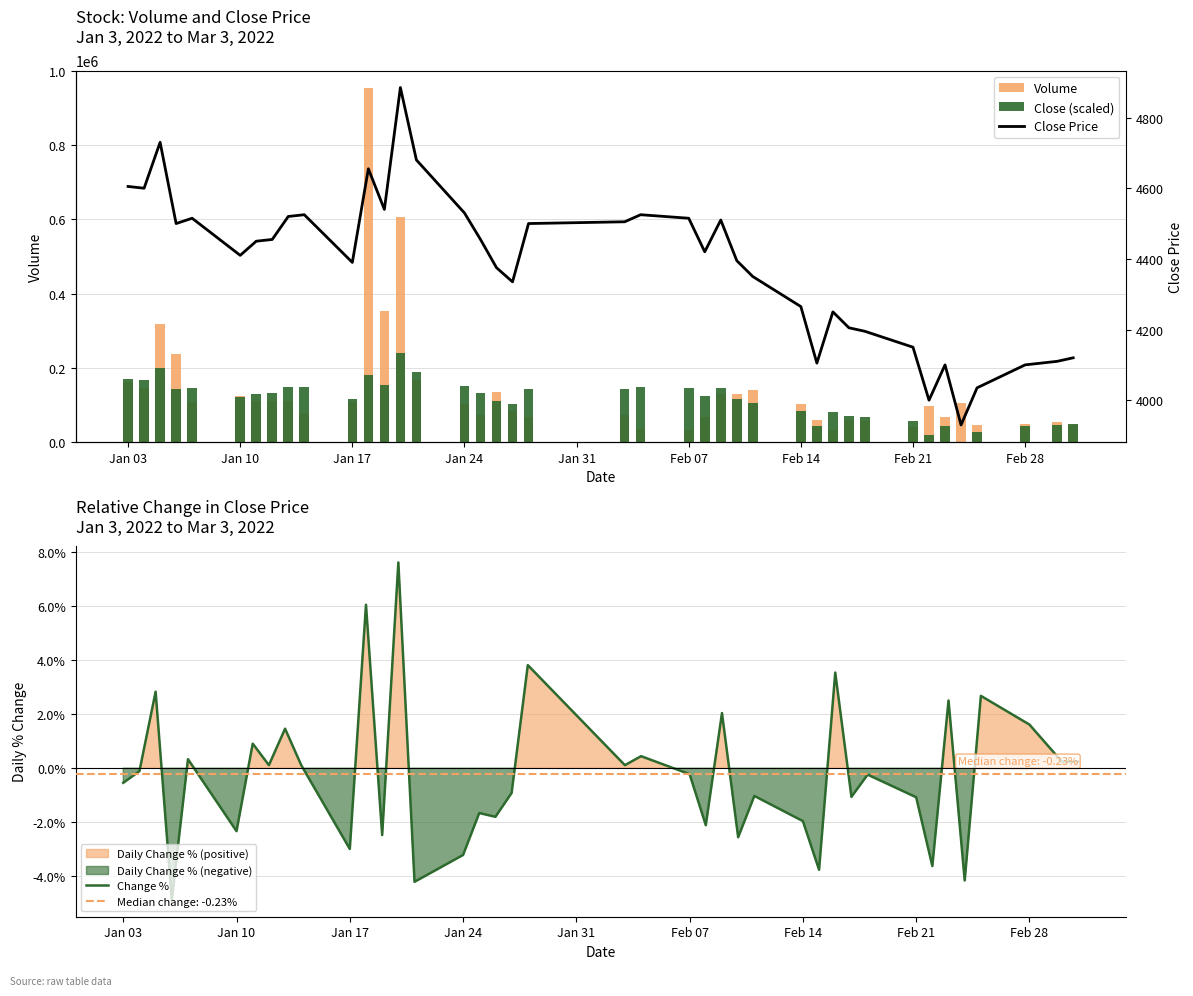

Reading left to right, transcribe all the data shown in this chart.

Volume: 161907.0	145466.0	318704.0	236853.0	107047.0	123611.0	110186.0	111447.0	110441.0	75485.0	107124.0	953992.0	351832.0	606174.0	167557.0	101588.0	72016.0	133919.0	83496.0	67518.0	72790.0	35092.0	31942.0	67240.0	129511.0	127875.0	140763.0	102249.0	60132.0	32076.0	58736.0	54915.0	40509.0	97398.0	66774.0	104135.0	45553.0	47348.0	52248.0	46112.0
Close (scaled): 168571.9	167323.2	199788.9	142349.6	146095.6	119873.3	129862.8	131111.5	147344.3	148593.0	114878.6	181058.7	152339.0	238498.0	187302.1	149841.7	131111.5	111132.6	101143.1	142349.6	143598.3	148593.0	146095.6	122370.7	144847.0	116127.3	104889.2	83661.6	43703.8	79915.6	68677.4	66180.1	54941.9	17481.5	42455.1	0.0	26222.3	42455.1	44952.5	47449.9
Change %: -0.5	-0.1	2.8	-4.9	0.3	-2.3	0.9	0.1	1.5	0.1	-3.0	6.0	-2.5	7.6	-4.2	-3.2	-1.7	-1.8	-0.9	3.8	0.1	0.4	-0.2	-2.1	2.0	-2.5	-1.0	-2.0	-3.8	3.5	-1.1	-0.2	-1.1	-3.6	2.5	-4.1	2.7	1.6	0.2	0.2
Close Price: 4605.0	4600.0	4730.0	4500.0	4515.0	4410.0	4450.0	4455.0	4520.0	4525.0	4390.0	4655.0	4540.0	4885.0	4680.0	4530.0	4455.0	4375.0	4335.0	4500.0	4505.0	4525.0	4515.0	4420.0	4510.0	4395.0	4350.0	4265.0	4105.0	4250.0	4205.0	4195.0	4150.0	4000.0	4100.0	3930.0	4035.0	4100.0	4110.0	4120.0